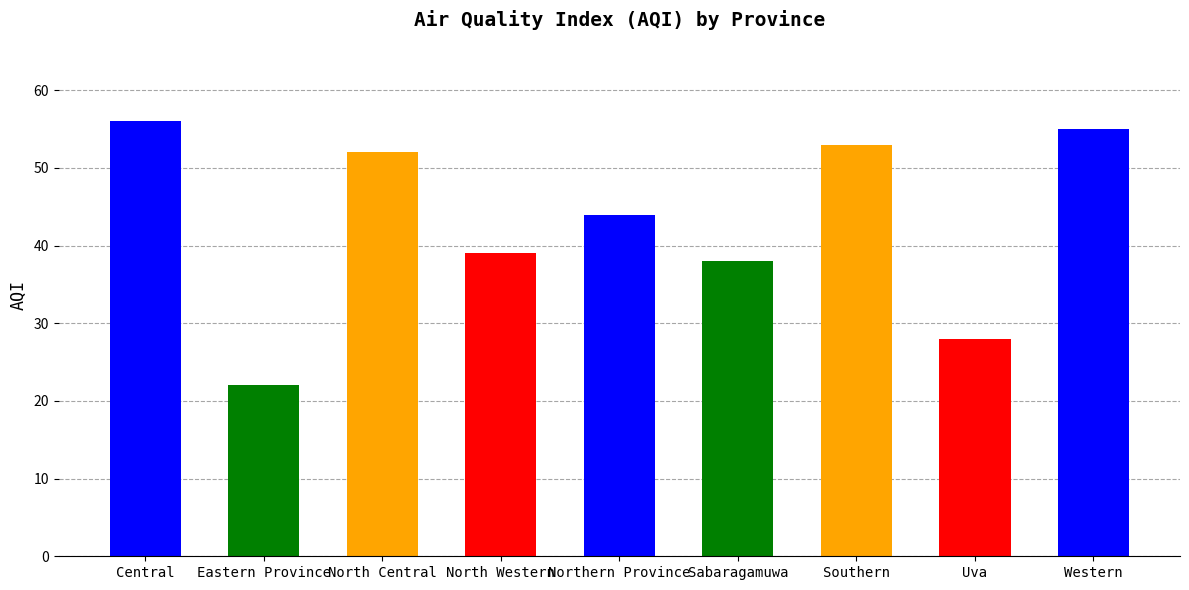

The chart shows a value of 55 at Sabaragamuwa. True or false?

False